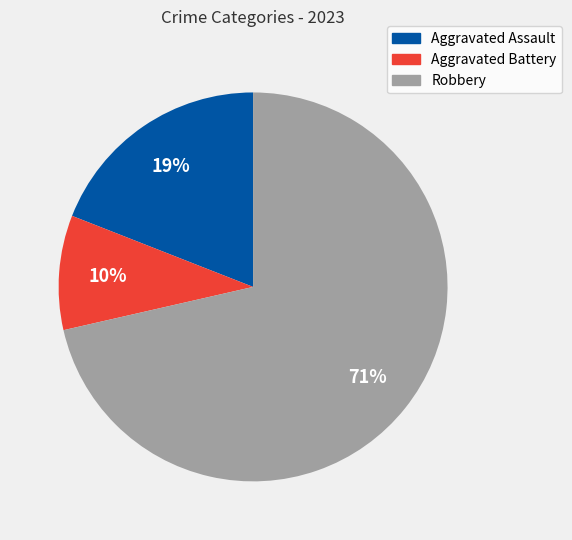

Which category accounts for the majority?

Robbery